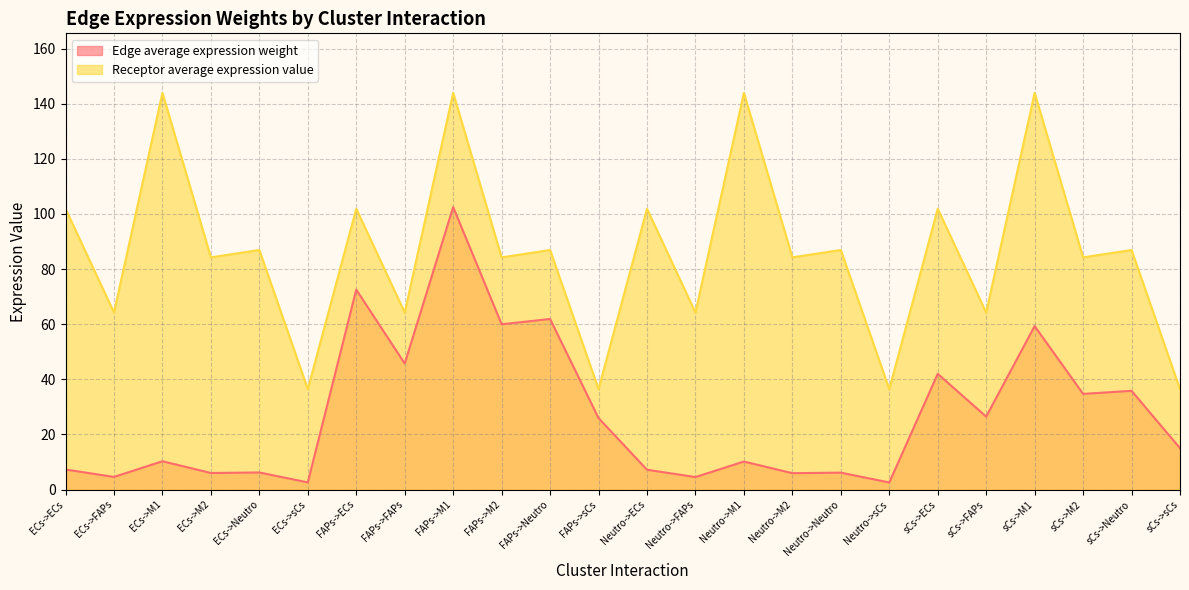

Is the value of Receptor average expression value at sCs->ECs greater than the value of Edge average expression weight at sCs->M2?

Yes